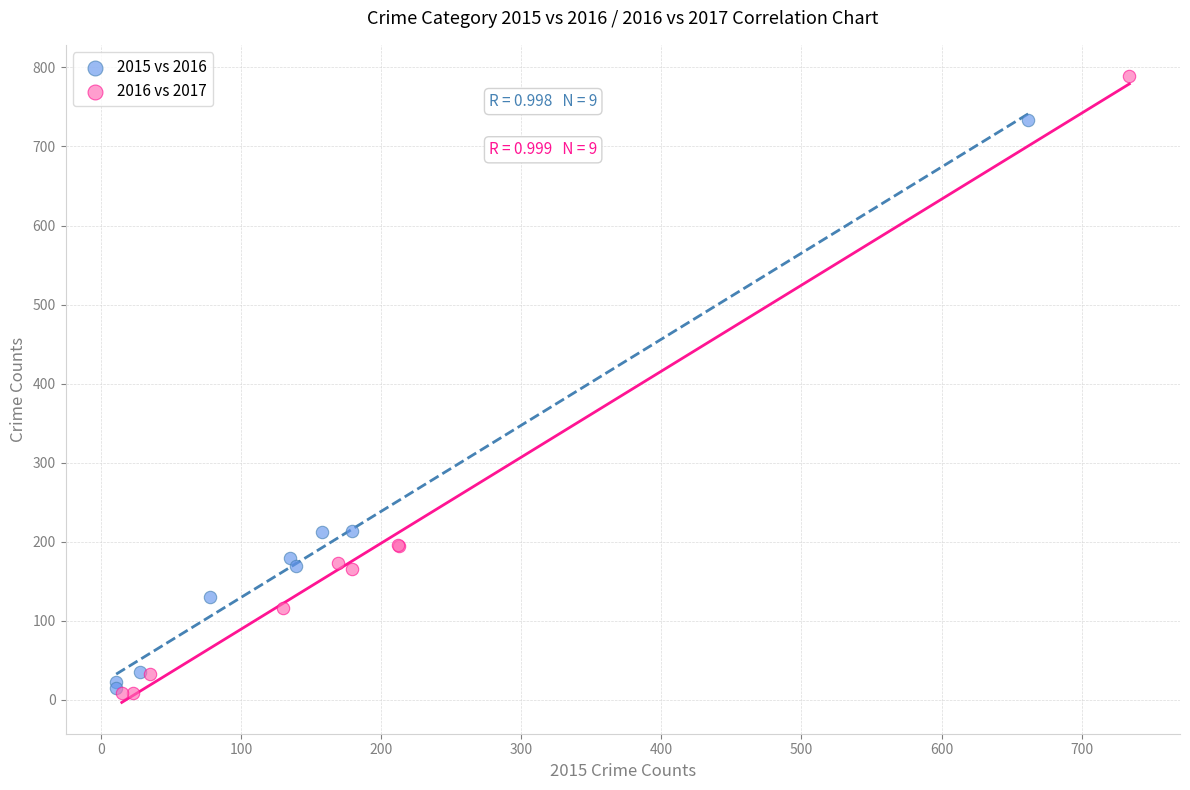

Which series has the largest Y range (max minus min)?

2016 vs 2017